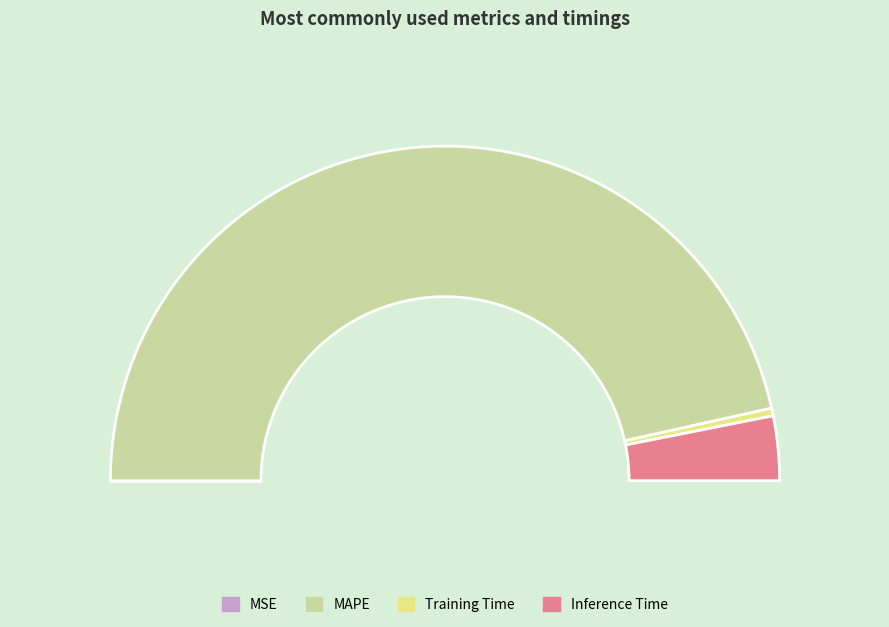

Count the number of slices in the pie.

4